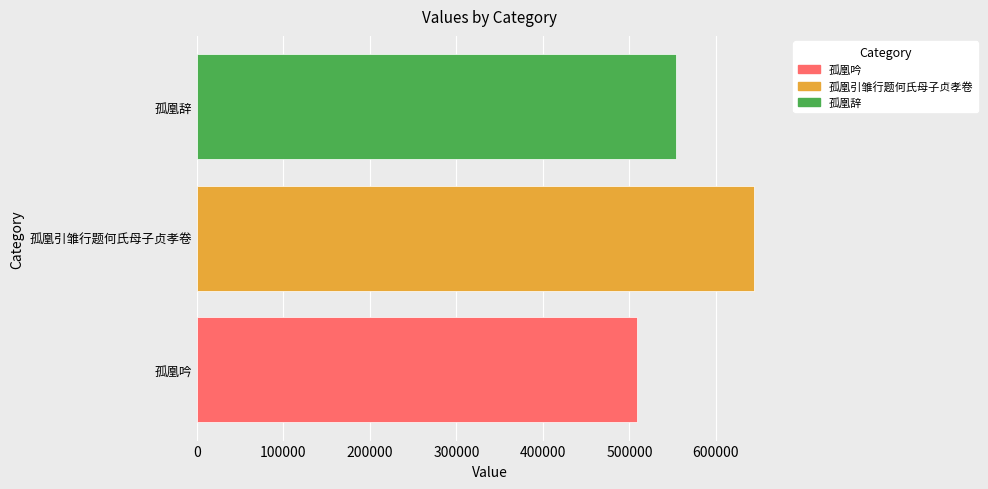

Does the chart contain stacked bars?

No